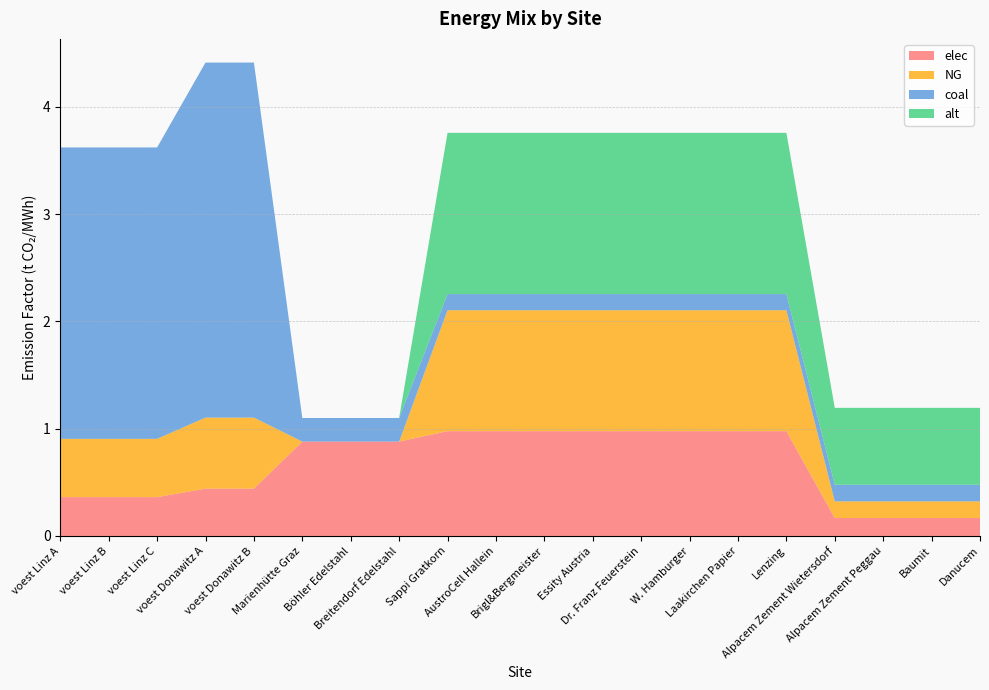

Reading right to left, extract all data points from this chart.

elec: Danucem=0.2	Baumit=0.2	Alpacem Zement Peggau=0.2	Alpacem Zement Wietersdorf=0.2	Lenzing=1.0	Laakirchen Papier=1.0	W. Hamburger=1.0	Dr. Franz Feuerstein=1.0	Essity Austria=1.0	Brigl&Bergmeister=1.0	AustroCell Hallein=1.0	Sappi Gratkorn=1.0	Breitendorf Edelstahl=0.9	Böhler Edelstahl=0.9	Marienhütte Graz=0.9	voest Donawitz B=0.4	voest Donawitz A=0.4	voest Linz C=0.4	voest Linz B=0.4	voest Linz A=0.4
NG: Danucem=0.2	Baumit=0.2	Alpacem Zement Peggau=0.2	Alpacem Zement Wietersdorf=0.2	Lenzing=1.1	Laakirchen Papier=1.1	W. Hamburger=1.1	Dr. Franz Feuerstein=1.1	Essity Austria=1.1	Brigl&Bergmeister=1.1	AustroCell Hallein=1.1	Sappi Gratkorn=1.1	Breitendorf Edelstahl=0.0	Böhler Edelstahl=0.0	Marienhütte Graz=0.0	voest Donawitz B=0.7	voest Donawitz A=0.7	voest Linz C=0.5	voest Linz B=0.5	voest Linz A=0.5
coal: Danucem=0.2	Baumit=0.2	Alpacem Zement Peggau=0.2	Alpacem Zement Wietersdorf=0.2	Lenzing=0.2	Laakirchen Papier=0.2	W. Hamburger=0.2	Dr. Franz Feuerstein=0.2	Essity Austria=0.2	Brigl&Bergmeister=0.2	AustroCell Hallein=0.2	Sappi Gratkorn=0.2	Breitendorf Edelstahl=0.2	Böhler Edelstahl=0.2	Marienhütte Graz=0.2	voest Donawitz B=3.3	voest Donawitz A=3.3	voest Linz C=2.7	voest Linz B=2.7	voest Linz A=2.7
alt: Danucem=0.7	Baumit=0.7	Alpacem Zement Peggau=0.7	Alpacem Zement Wietersdorf=0.7	Lenzing=1.5	Laakirchen Papier=1.5	W. Hamburger=1.5	Dr. Franz Feuerstein=1.5	Essity Austria=1.5	Brigl&Bergmeister=1.5	AustroCell Hallein=1.5	Sappi Gratkorn=1.5	Breitendorf Edelstahl=0.0	Böhler Edelstahl=0.0	Marienhütte Graz=0.0	voest Donawitz B=0.0	voest Donawitz A=0.0	voest Linz C=0.0	voest Linz B=0.0	voest Linz A=0.0